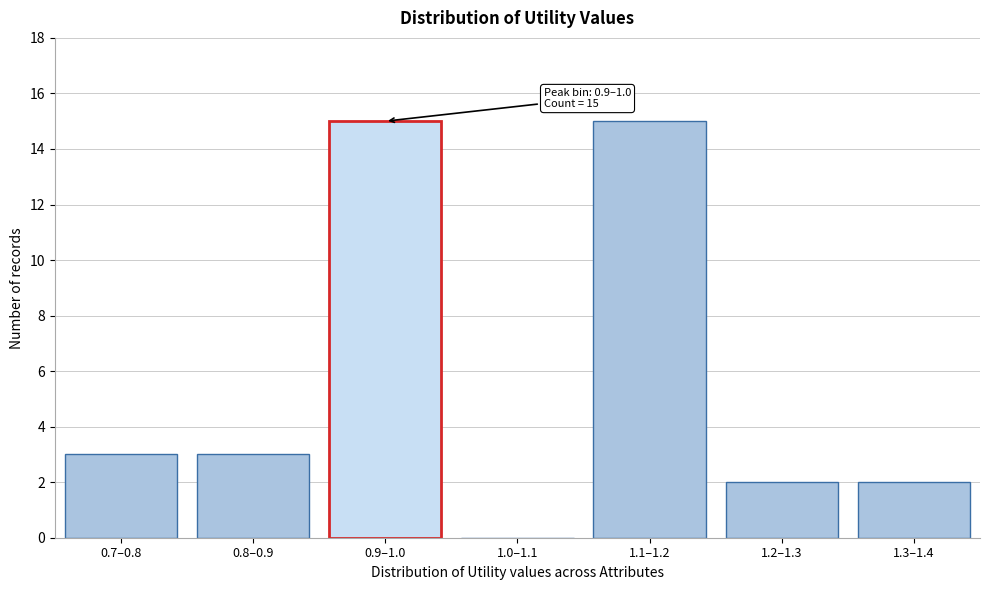

Reading right to left, extract all data points from this chart.

1.3–1.4=2	1.2–1.3=2	1.1–1.2=15	1.0–1.1=0	0.9–1.0=15	0.8–0.9=3	0.7–0.8=3